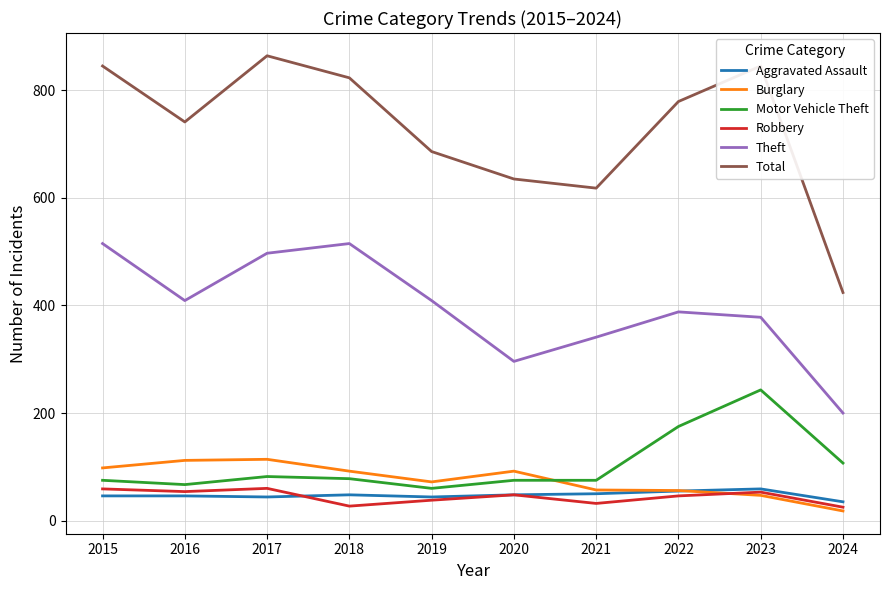

What is the minimum value for Aggravated Assault?

35